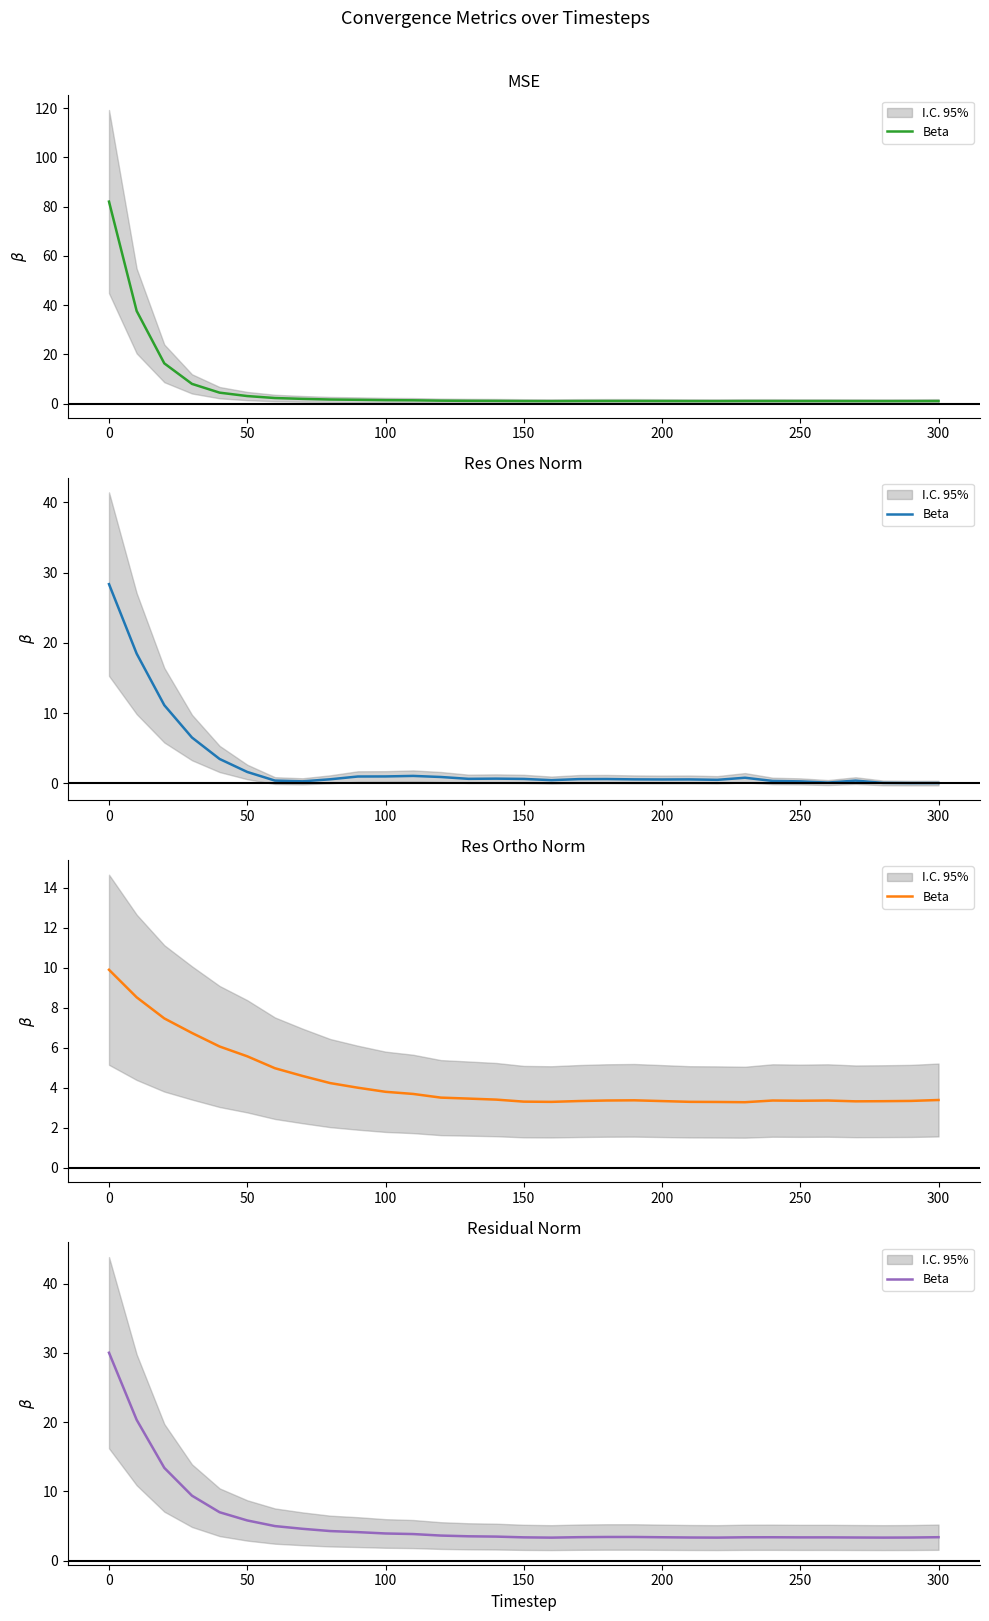

How many lines are shown in the chart?

1